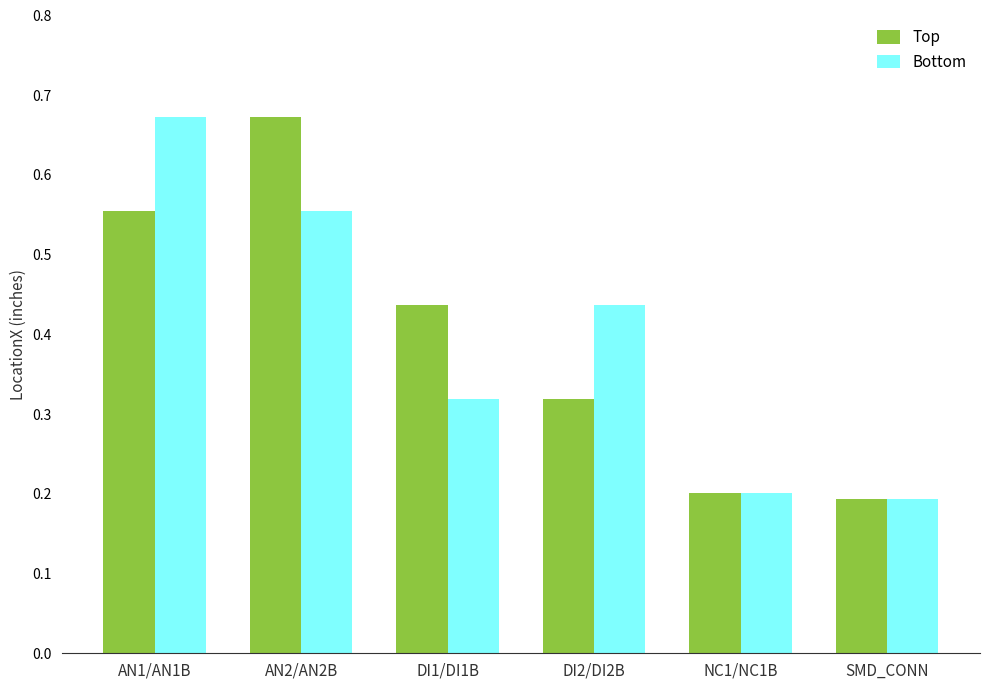

The value of Top at SMD_CONN is 0.1. True or false?

False